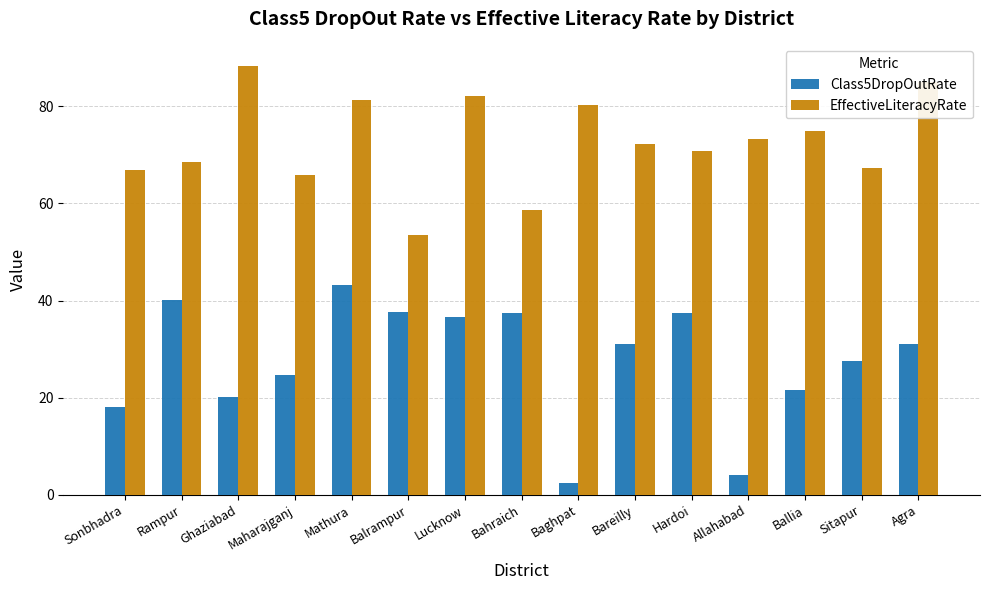

Is it true that EffectiveLiteracyRate equals 53.5 at Balrampur?

True